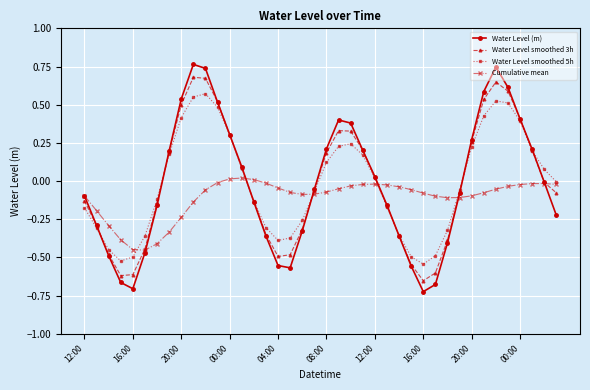

List the series in order of their peak value, lowest first.

Cumulative mean, Water Level smoothed 5h, Water Level smoothed 3h, Water Level (m)